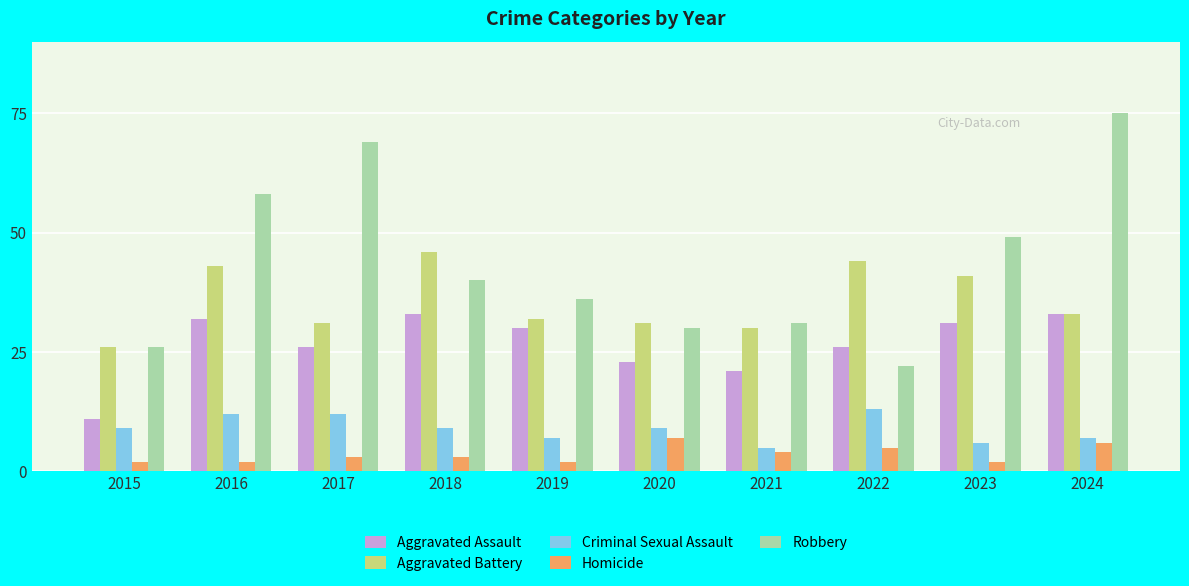

What is the average value of the Aggravated Battery series?

36